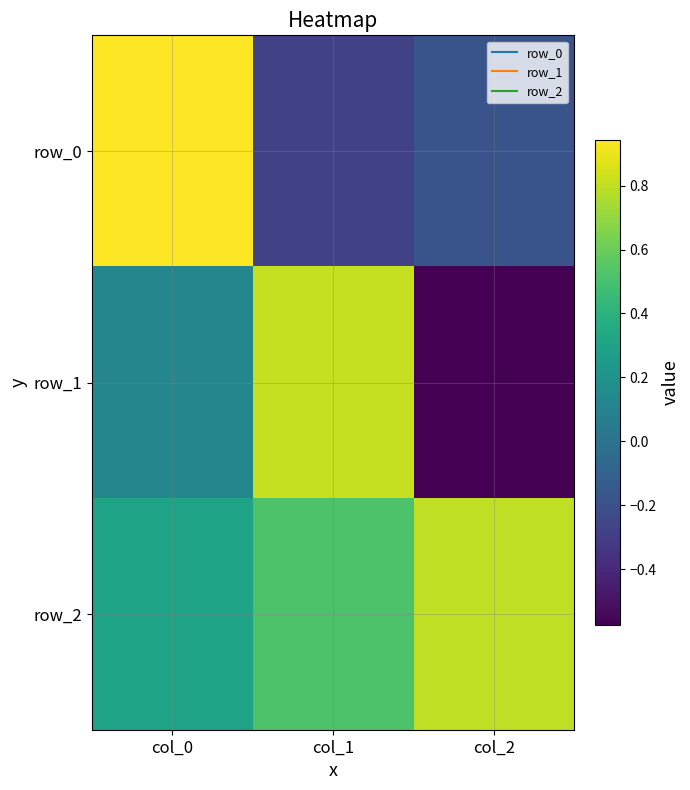

How many values in row_0 are above zero?

1